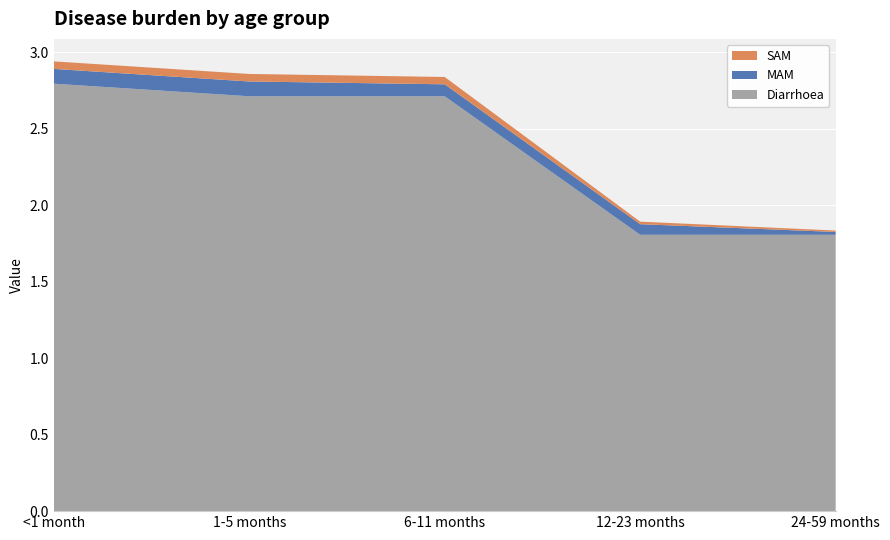

Reading left to right, extract all data points from this chart.

Diarrhoea: <1 month=2.8	1-5 months=2.7	6-11 months=2.7	12-23 months=1.8	24-59 months=1.8
MAM: <1 month=0.1	1-5 months=0.1	6-11 months=0.1	12-23 months=0.1	24-59 months=0.0
SAM: <1 month=0.0	1-5 months=0.0	6-11 months=0.0	12-23 months=0.0	24-59 months=0.0